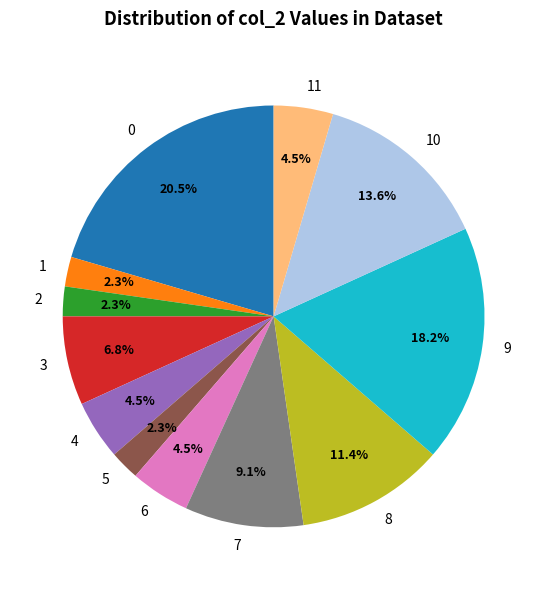

True or false: 8 accounts for 11% of the total.

True